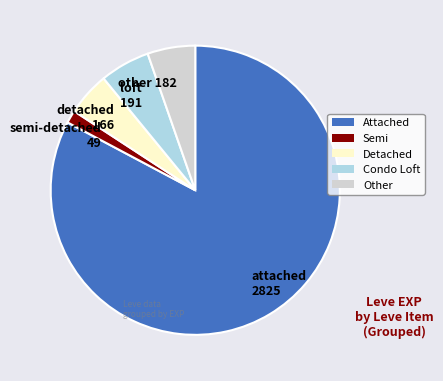

Which slice is the largest?

Attached